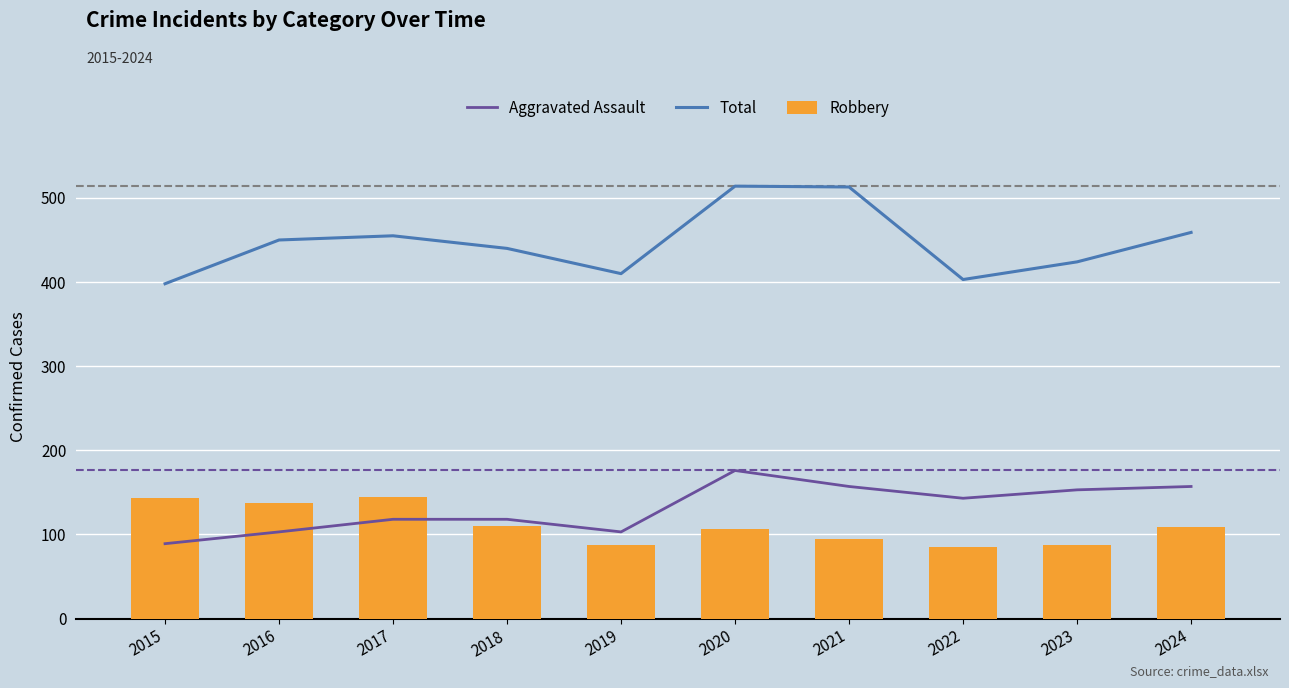

What is the sum of all Total values?

4466